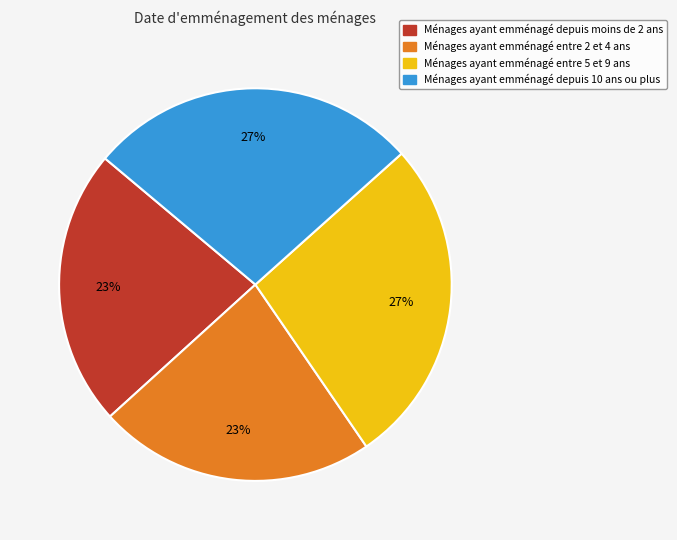

Is there a majority slice in this chart?

No